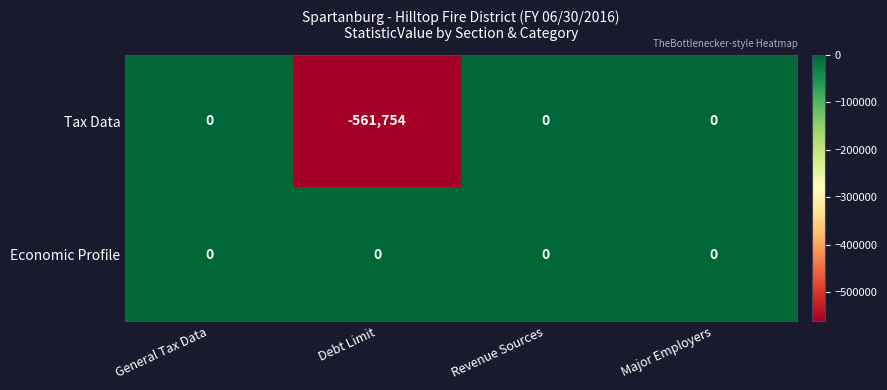

Which series has the widest spread of values?

Tax Data